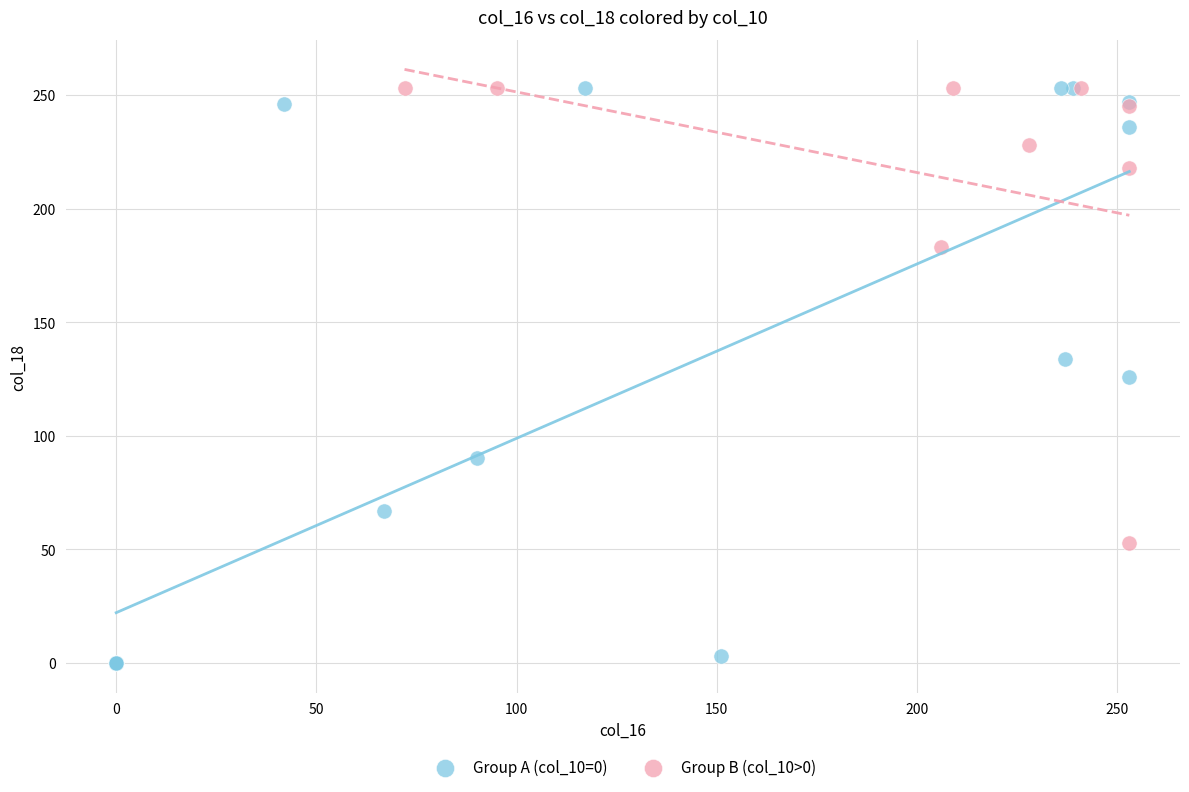

Which series reaches the minimum Y coordinate?

Group A (col_10=0)